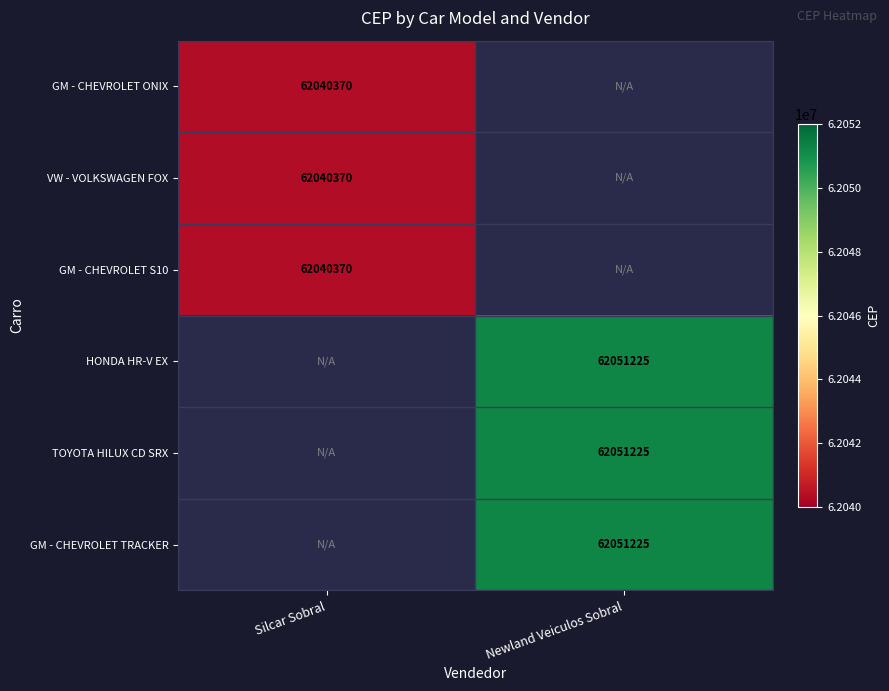

The GM - CHEVROLET S10 series shows 97433251 at Silcar Sobral. True or false?

False